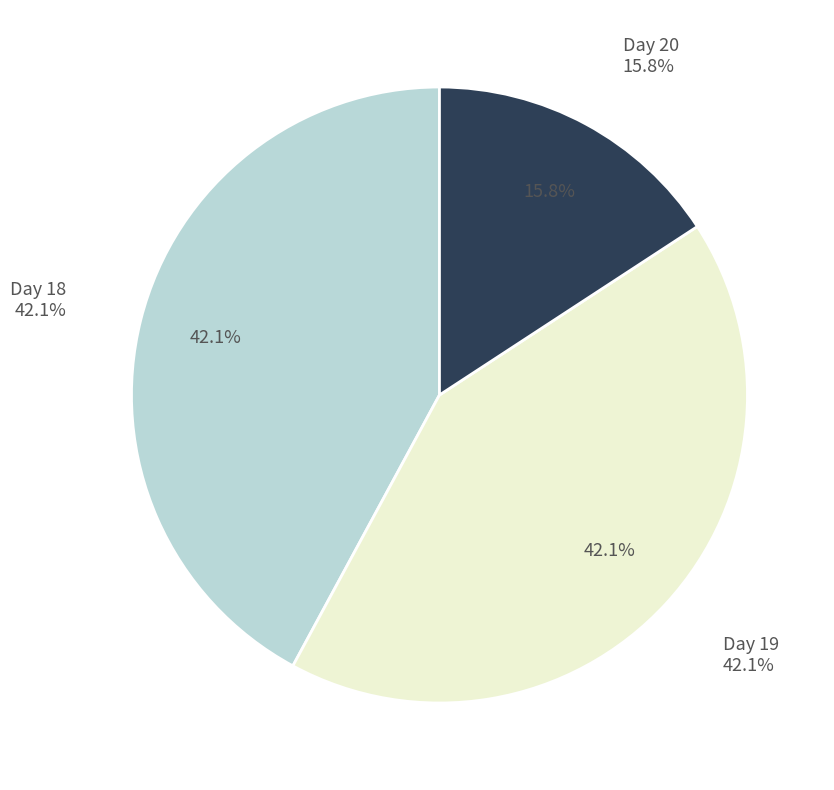

To the nearest percent, what is the difference between the Day 19 and Day 20 slice percentages?

26%